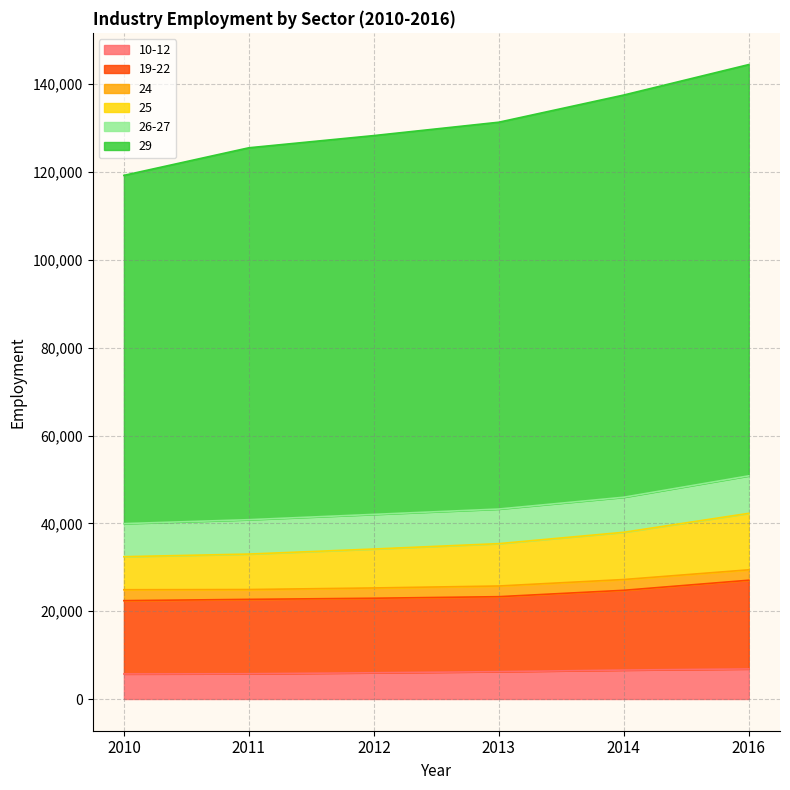

What is the highest value of the 10-12 series?

6846